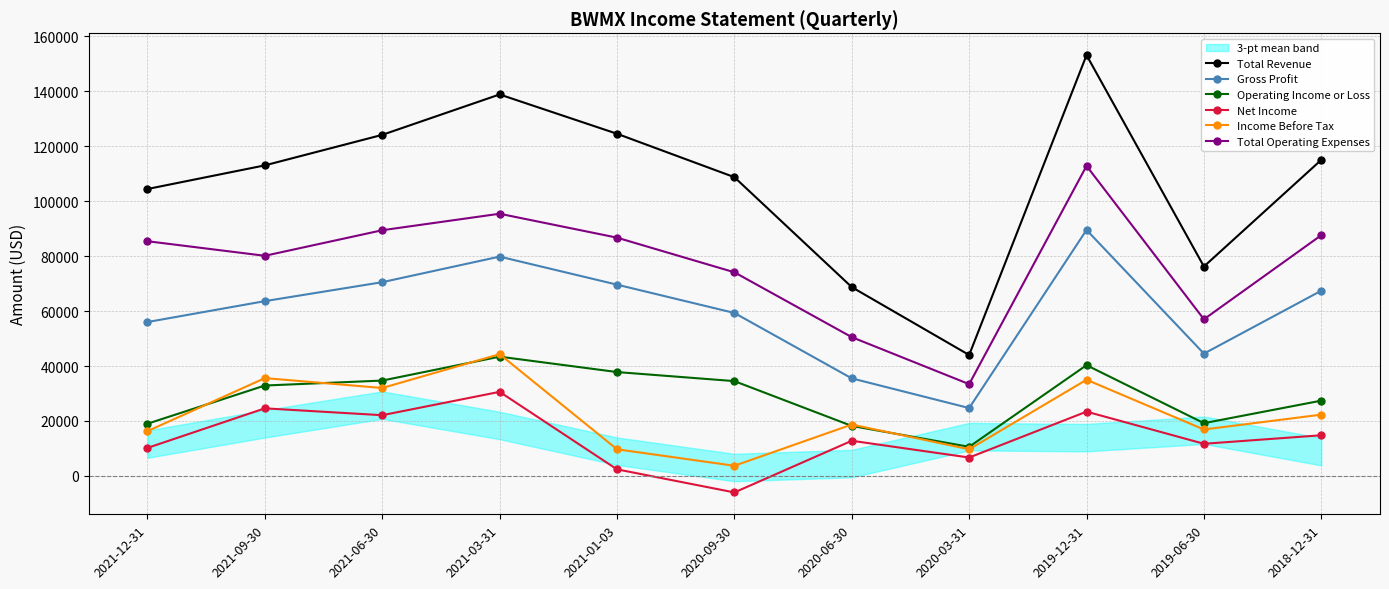

True or false: Total Operating Expenses has more than 2 points higher than both neighbors.

False